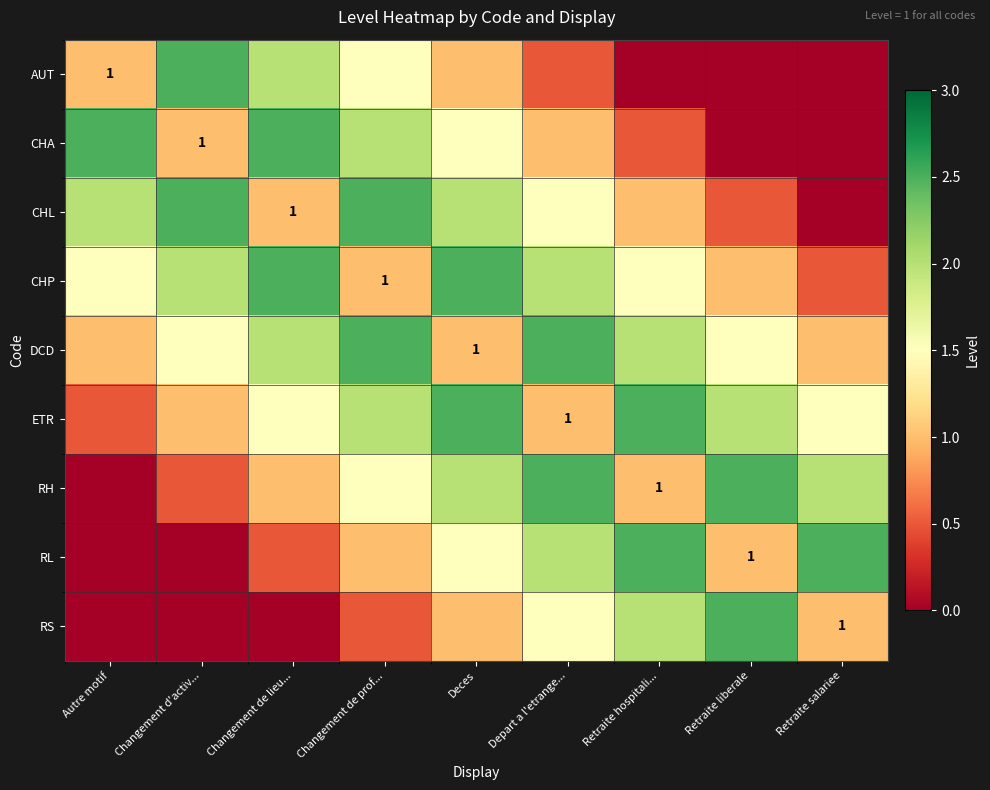

What is the maximum value shown in the chart?

2.5